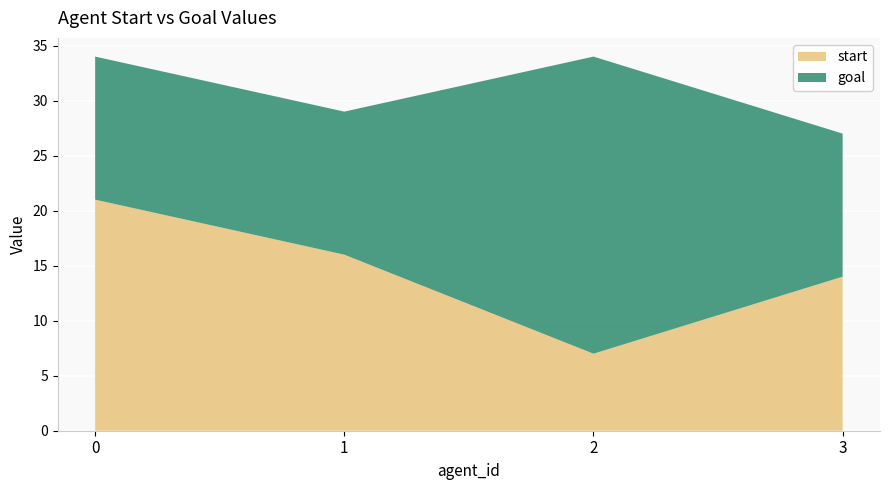

Reading left to right, list all the values displayed in this chart.

start: 21	16	7	14
goal: 13	13	27	13